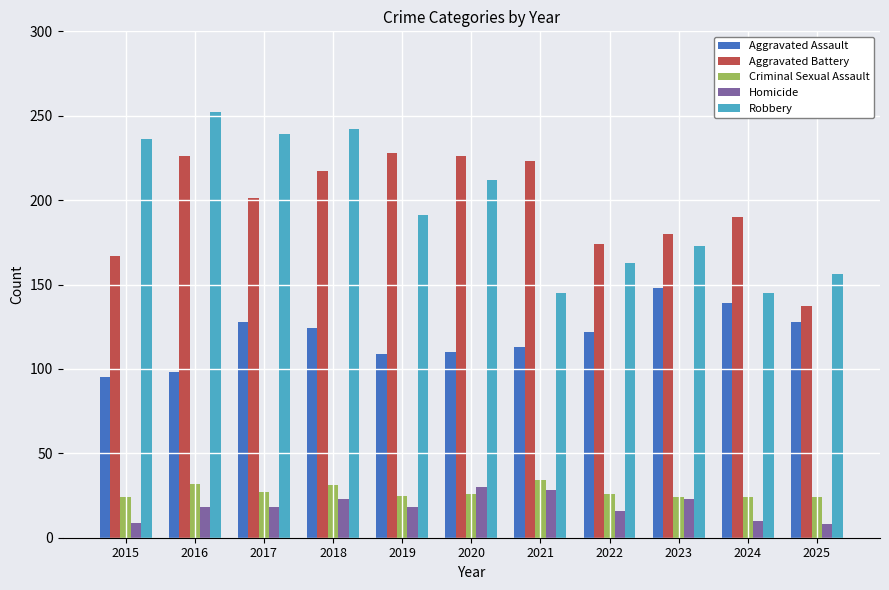

At which label is Aggravated Assault closest to 121?

2022